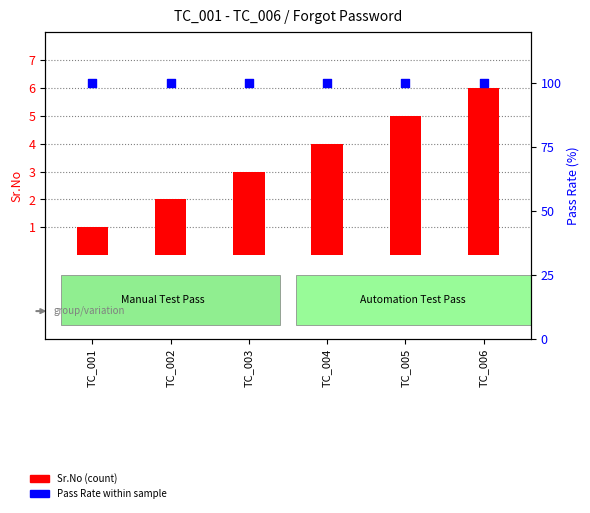

Which series has the widest spread of Y values?

Sr.No (count)